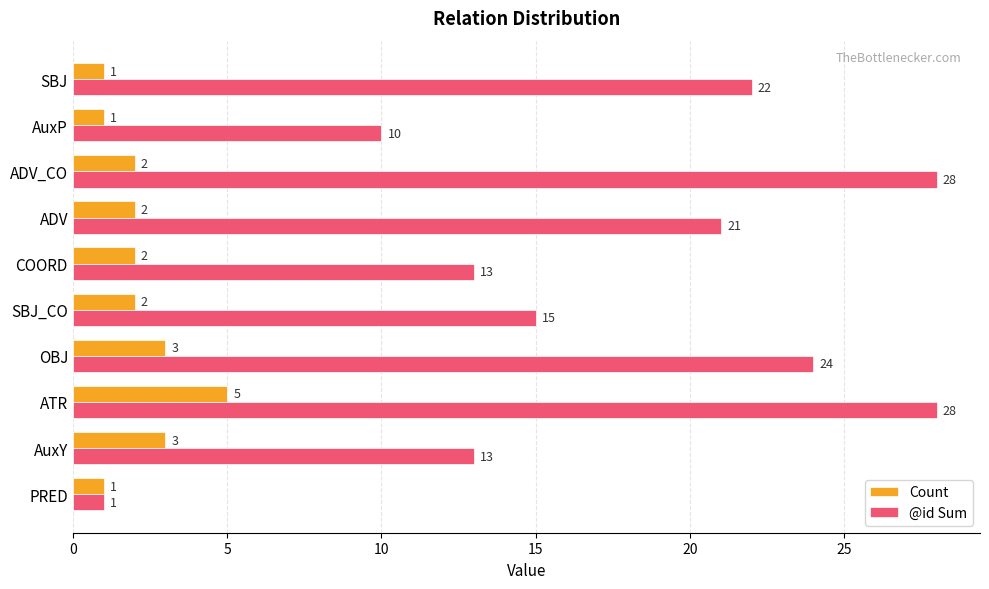

Read the Count value at ATR.

5